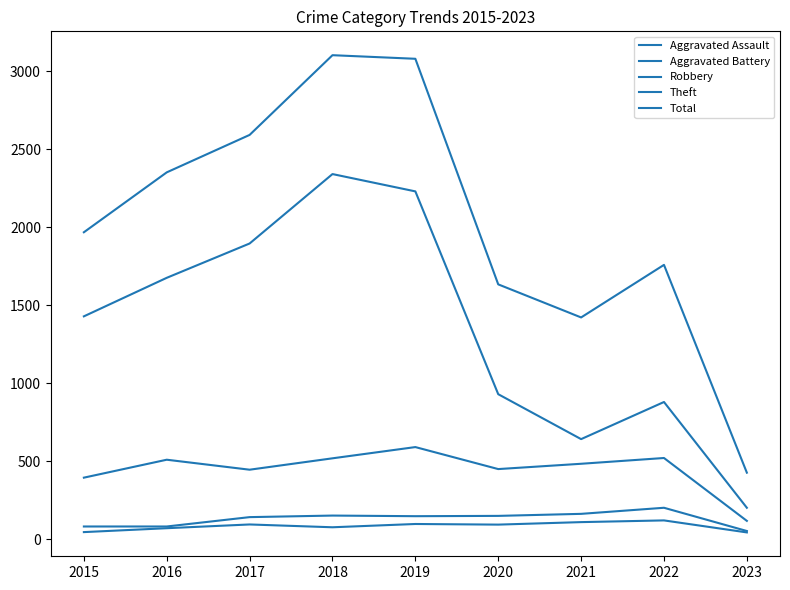

True or false: Total and Robbery cross at least once.

False